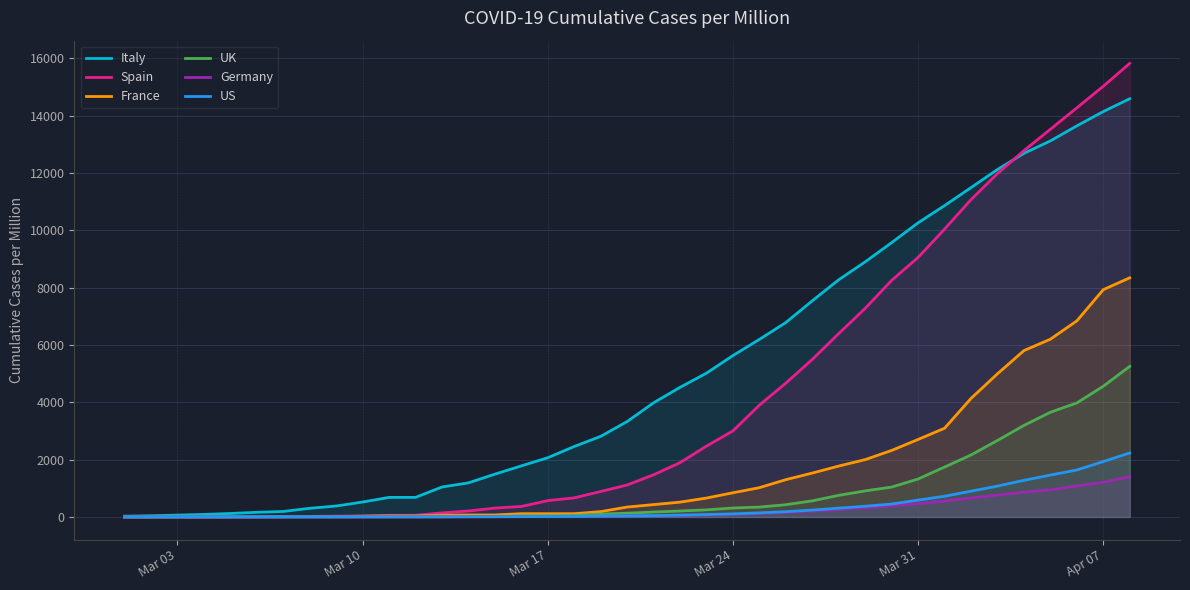

True or false: UK and Italy cross at least once.

False